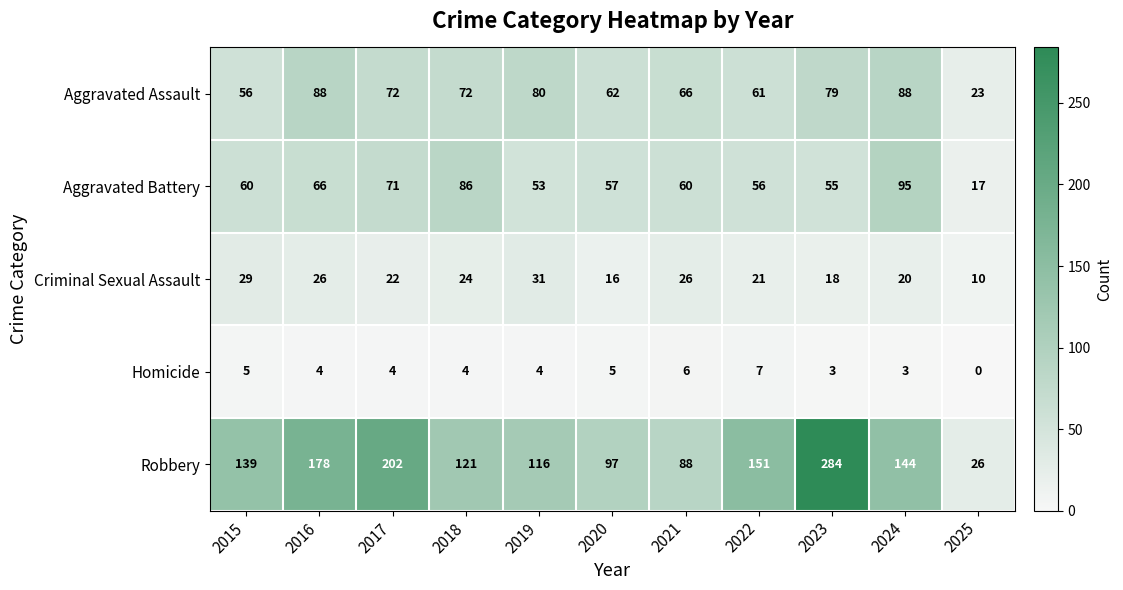

List the series in order of their peak value, highest first.

Robbery, Aggravated Battery, Aggravated Assault, Criminal Sexual Assault, Homicide